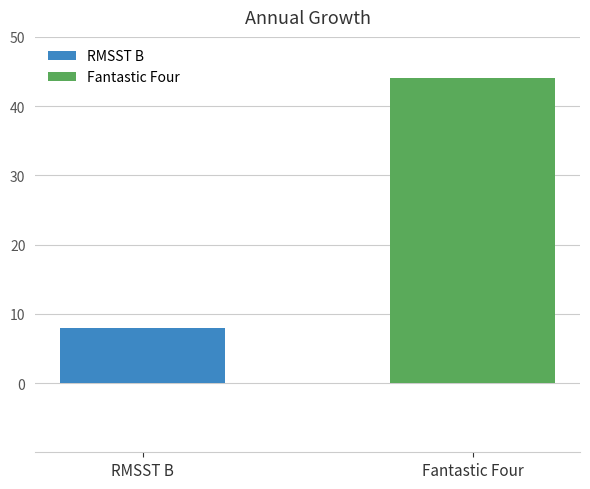

How many data points does each series have?

2